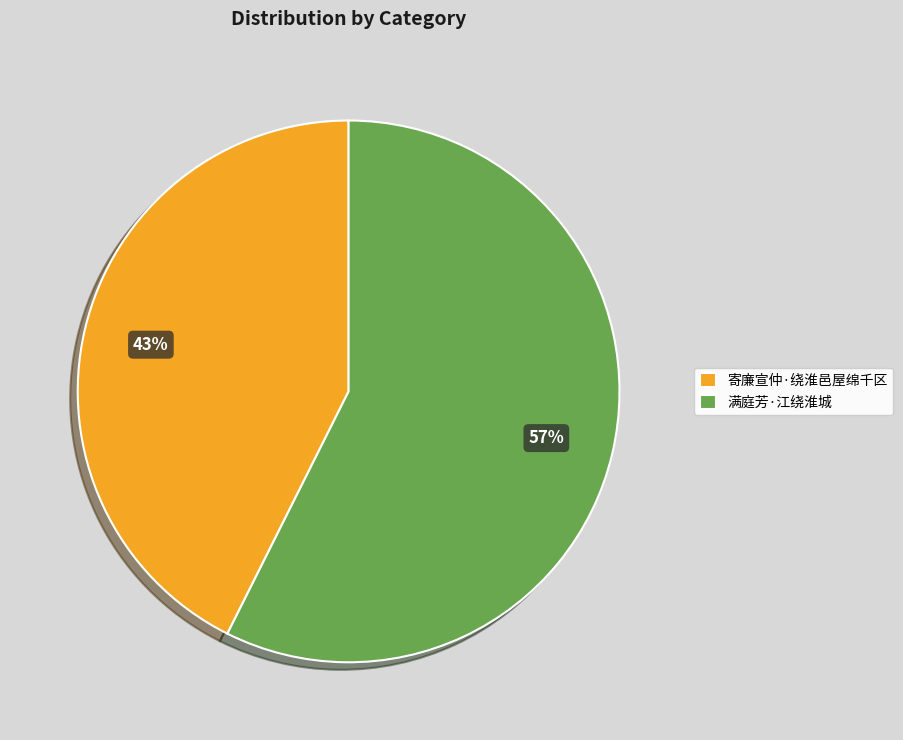

What is the smallest slice in the pie chart?

寄廉宣仲·绕淮邑屋绵千区